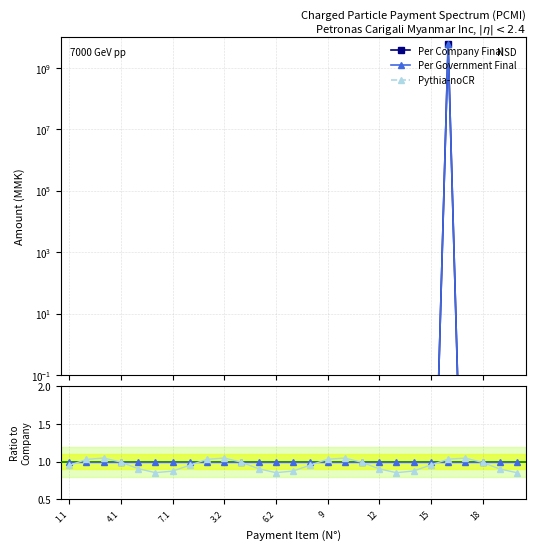

Between 10 and 19, which series saw the biggest shift?

Per Government Final